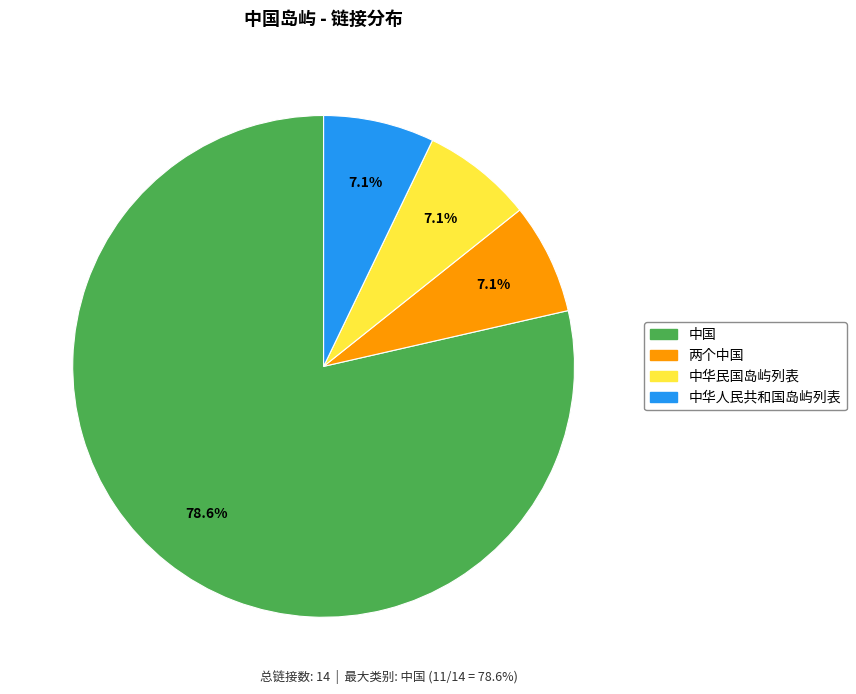

Count the number of slices in the pie.

4